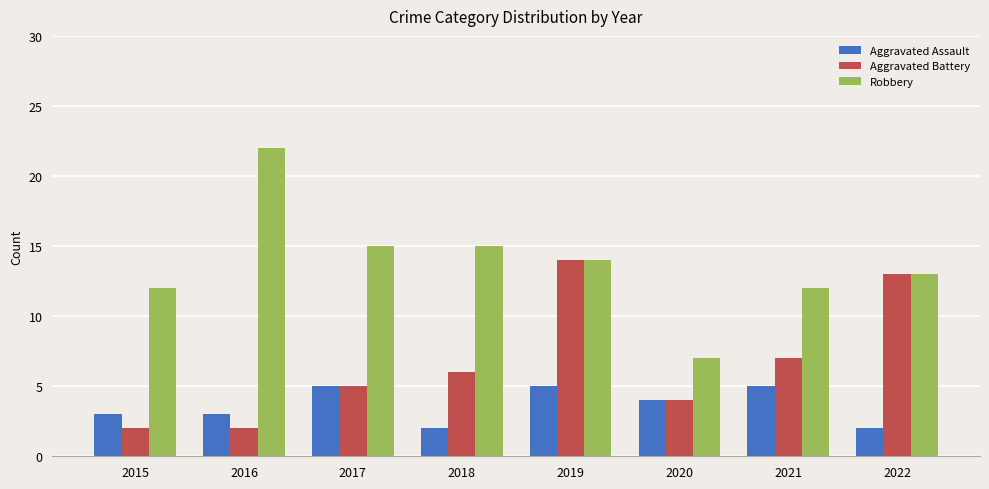

True or false: Robbery has a value of 21 at 2019.

False